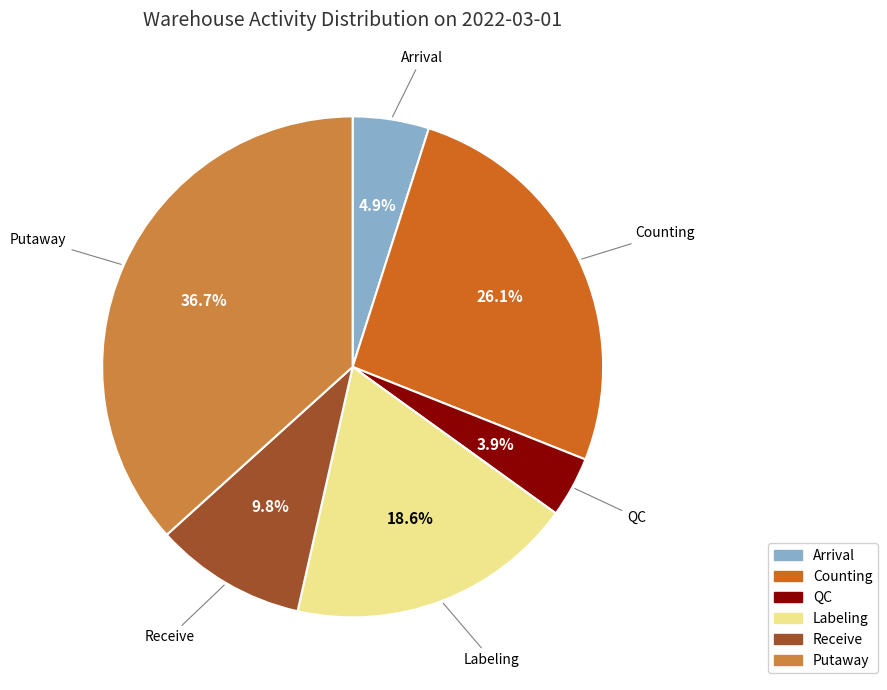

To the nearest percent, what is the combined percentage of QC and Arrival?

9%